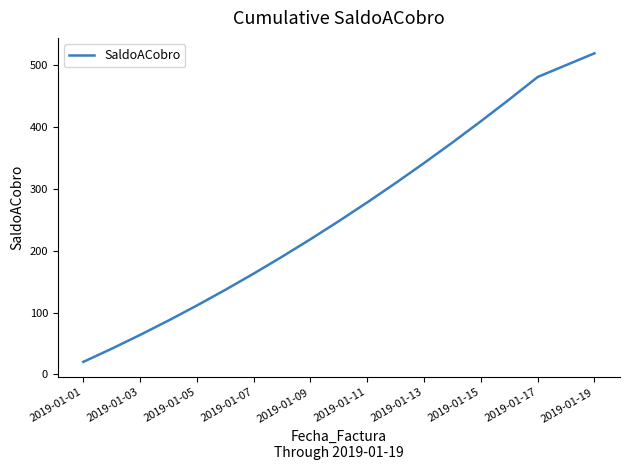

How many categories are shown in the chart?

18